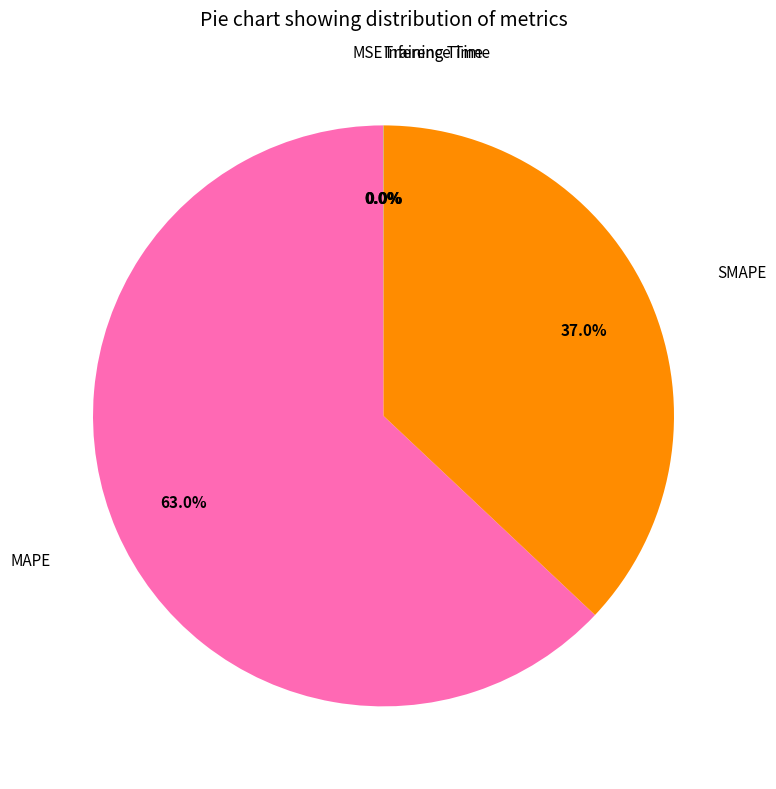

Which slice is the largest?

MAPE